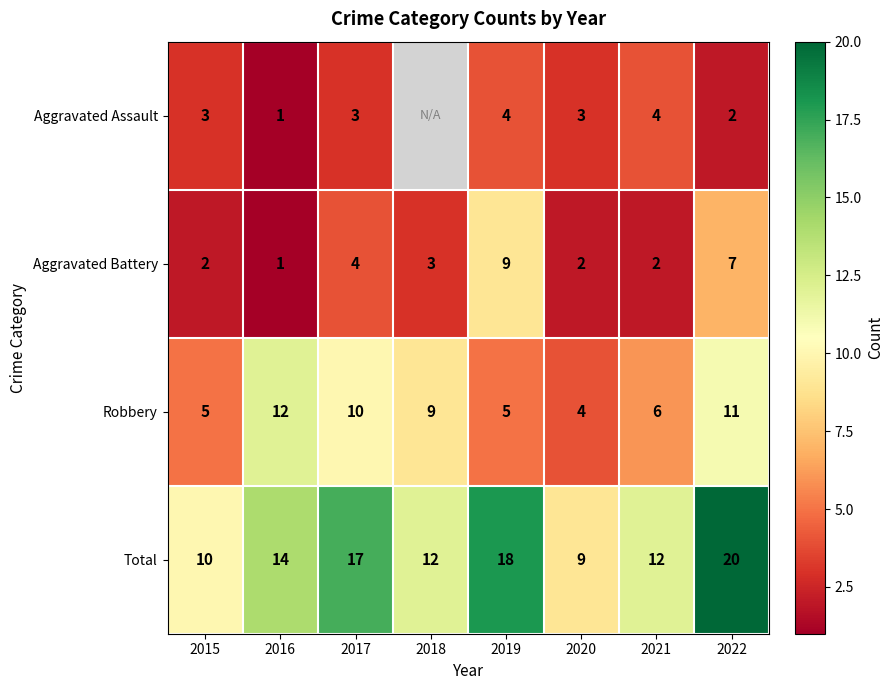

What is the sum of the Total values at 2020 and 2016?

23